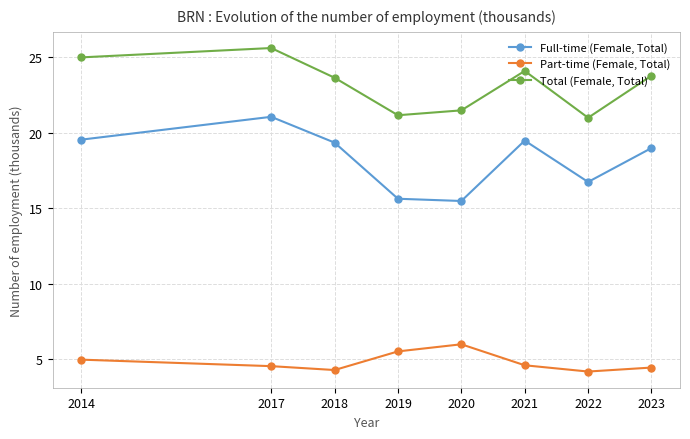

What is the difference between the highest and lowest values at 2019?

15.6